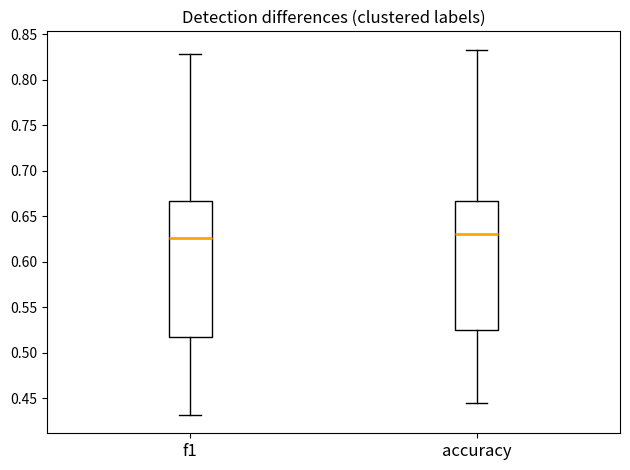

Reading left to right, transcribe this box plot: for each box, give where its median line is, the range the box spans, and where its two whiskers end, as read against the y-axis. The values are not printed on the chart, so give them approximately, as read against the axis.

f1: median 0.625, box 0.520 to 0.665, whiskers 0.430 to 0.830
accuracy: median 0.630, box 0.525 to 0.665, whiskers 0.445 to 0.835